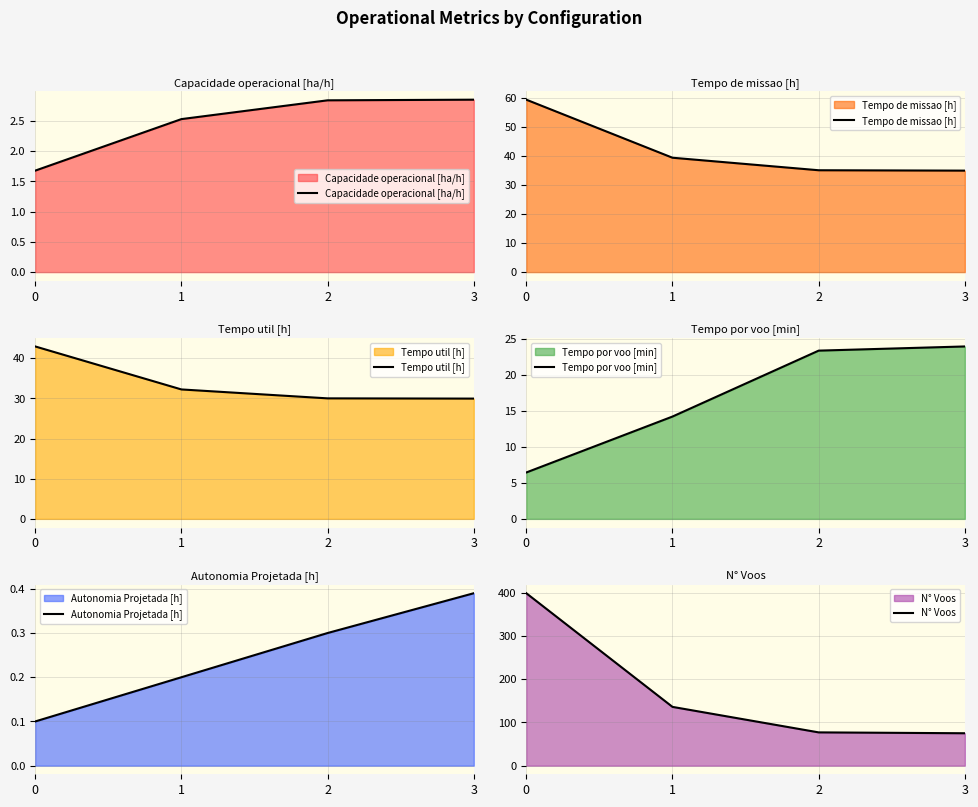

Is the value of Tempo de missao [h] at 2 greater than the value of Autonomia Projetada [h] at 0?

Yes